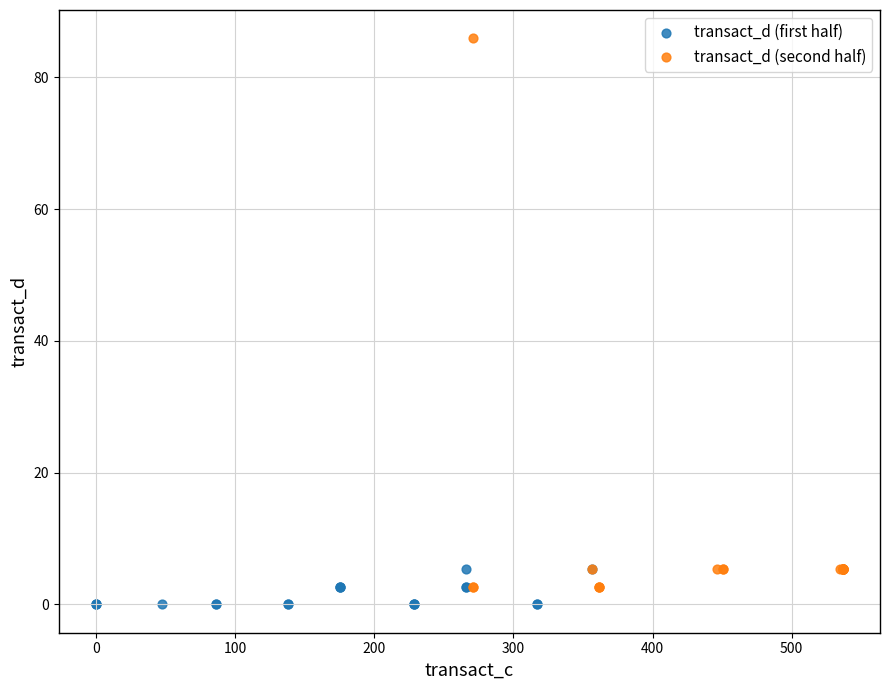

Which series contains the lowest Y value?

transact_d (first half)